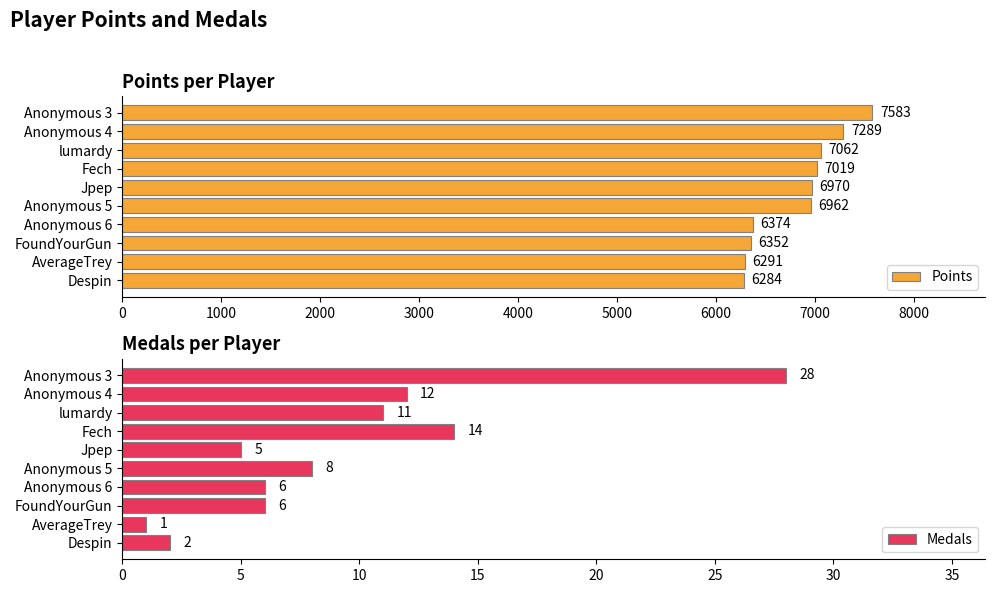

Is it true that Medals equals 1 at 8000?

False